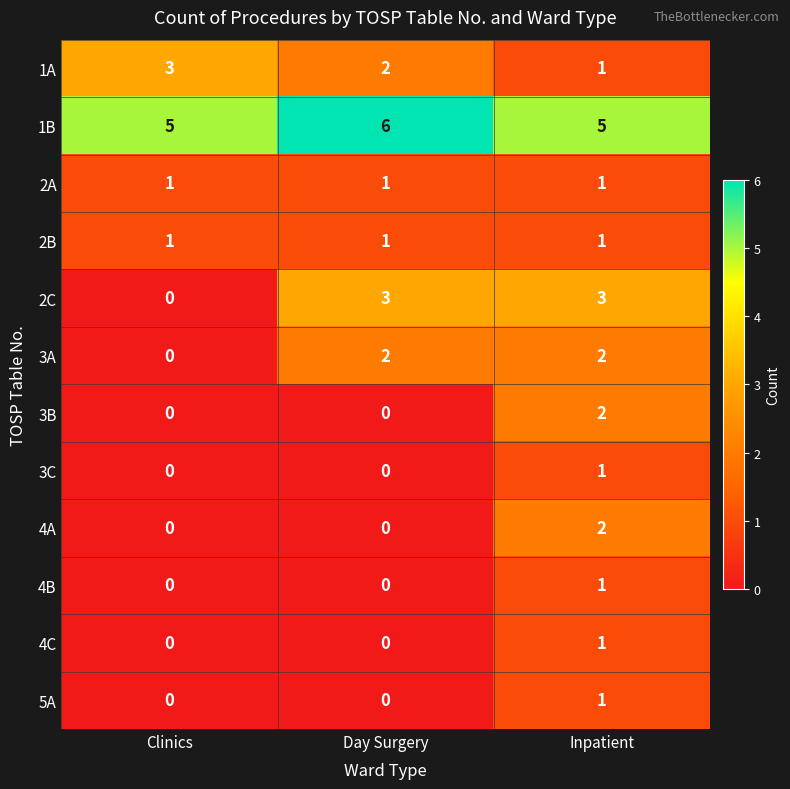

What is the spread (max minus min) of values at Clinics?

5